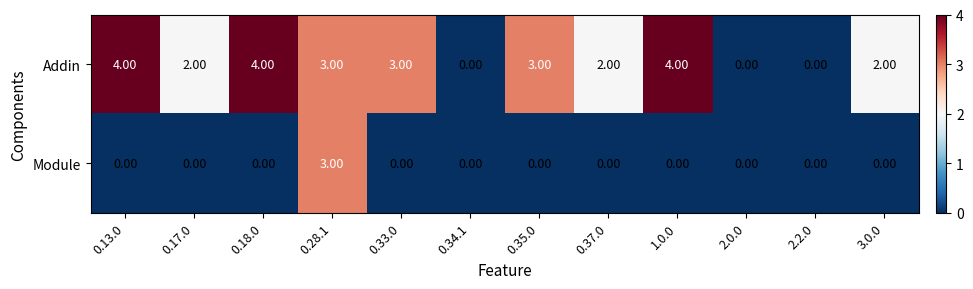

What is the spread (max minus min) of values at 0.35.0?

3